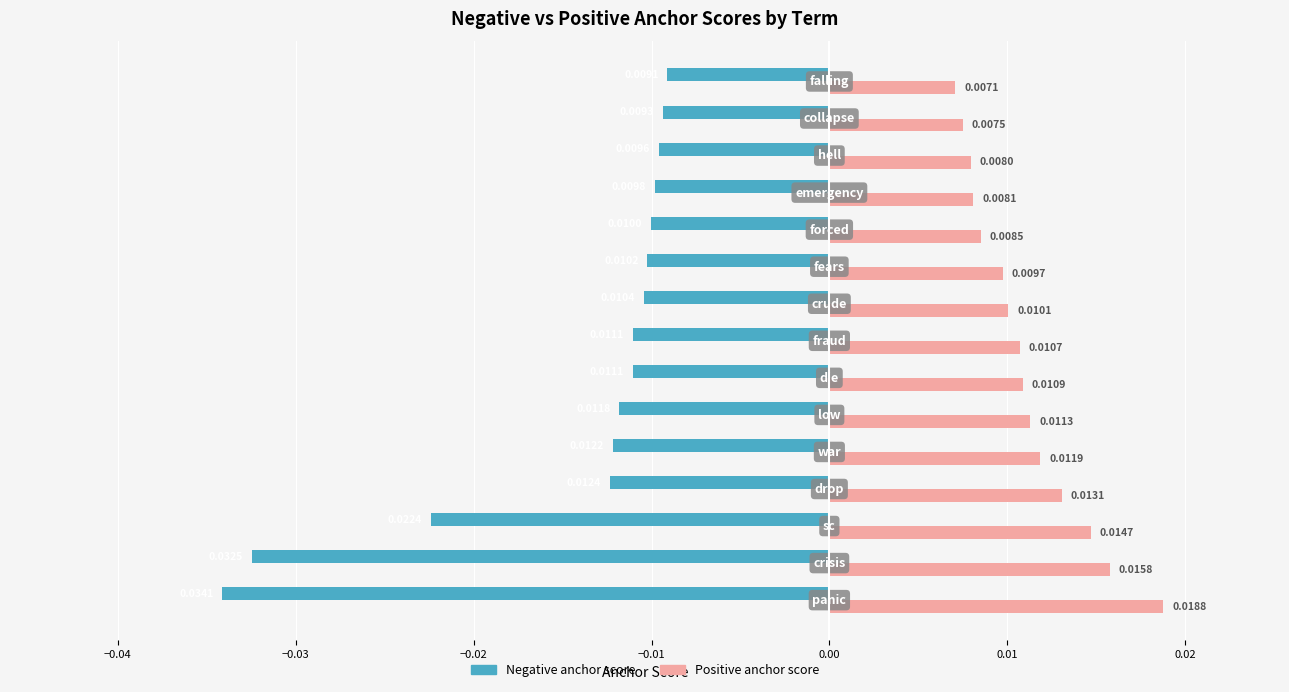

Rank the series by their maximum value, from highest to lowest.

Positive anchor score, Negative anchor score